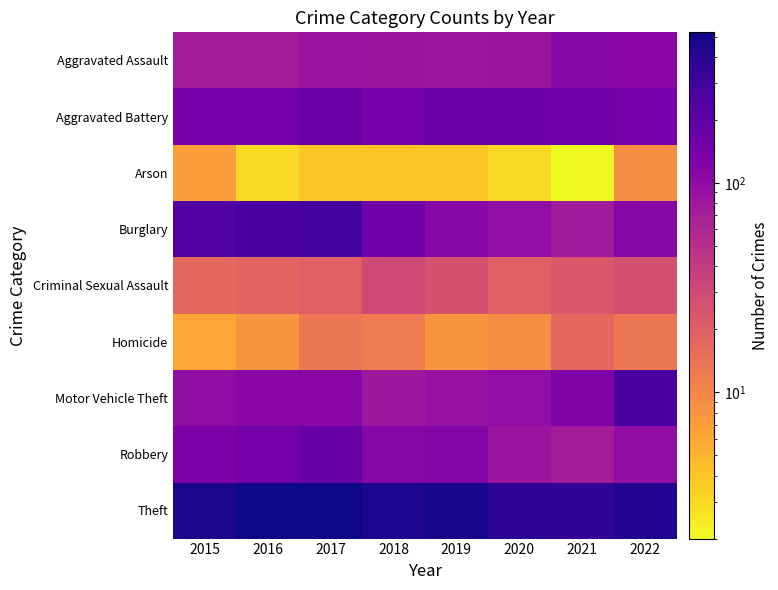

At which category is the sum across all series the highest?

2017